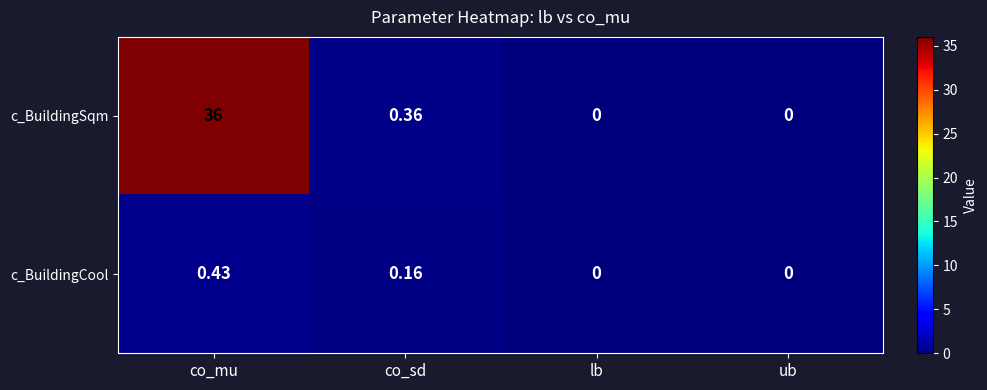

List the series in order of their peak value, lowest first.

c_BuildingCool, c_BuildingSqm